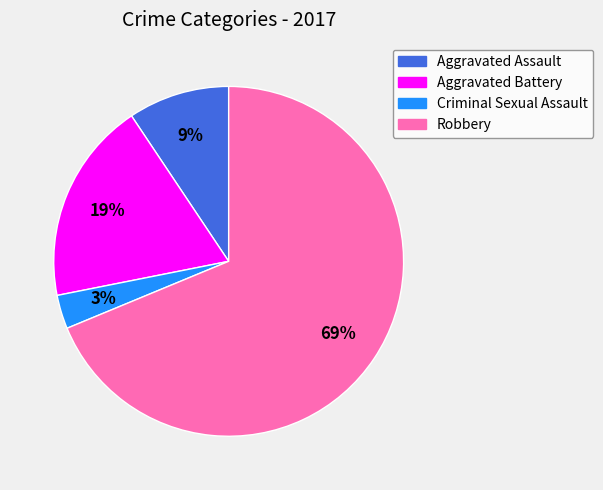

How many slices are in this pie chart?

4